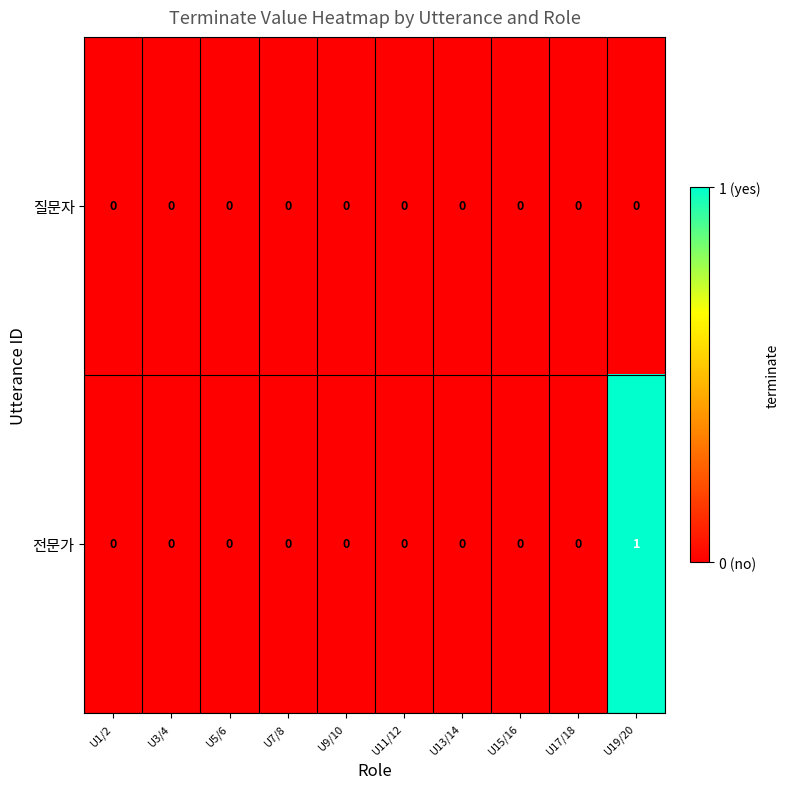

Which series has the largest total across all categories?

전문가